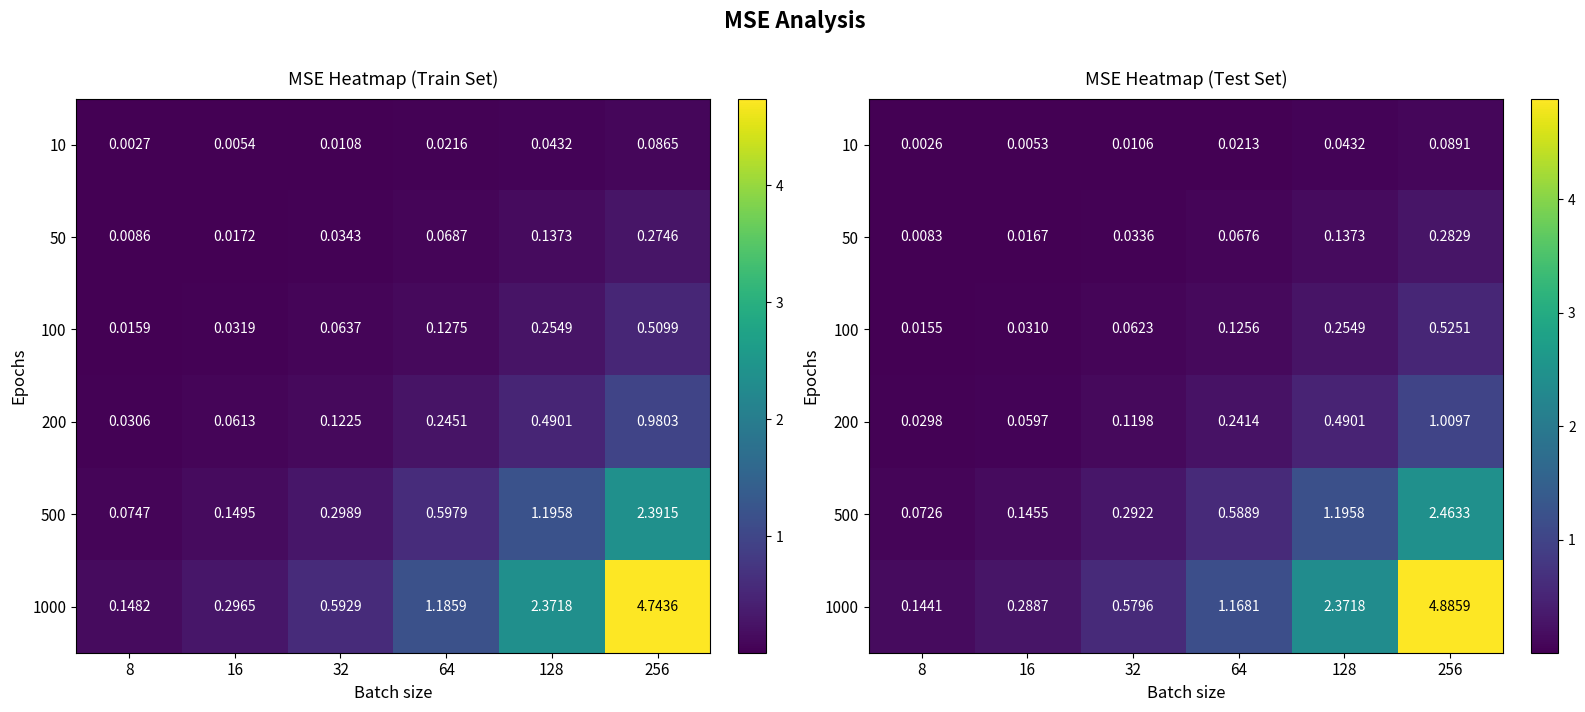

The 500 series shows 1.0 at 64. True or false?

False